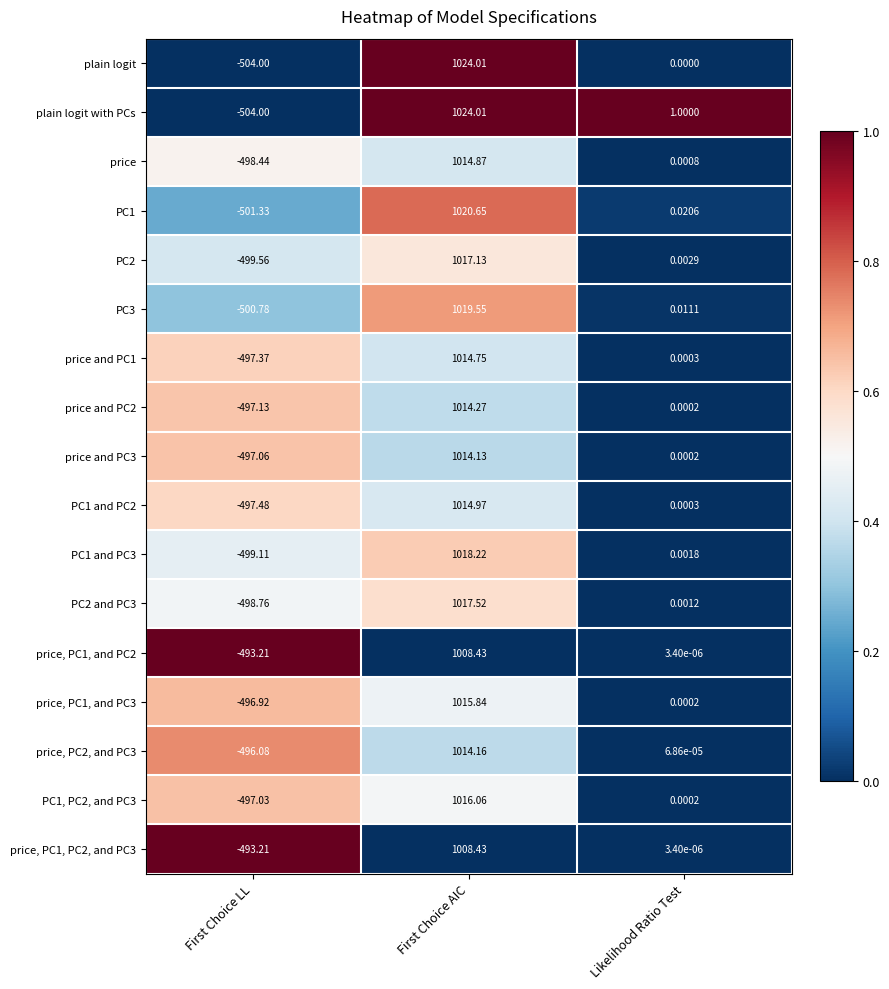

Which label corresponds to the smallest value in the chart?

First Choice LL